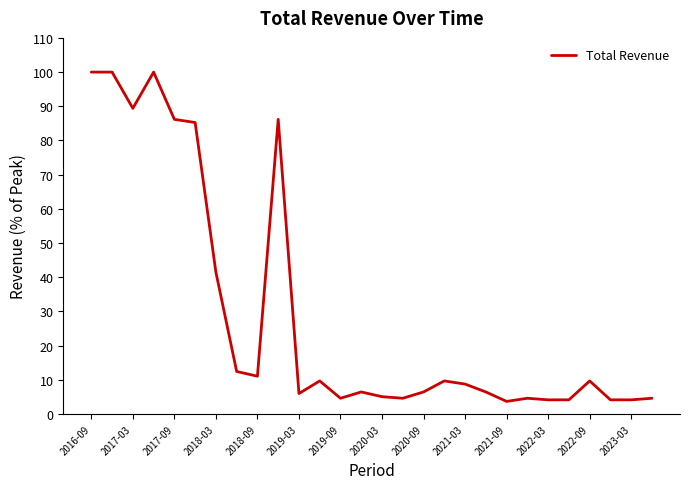

What is the difference between the maximum and minimum values?

96.3